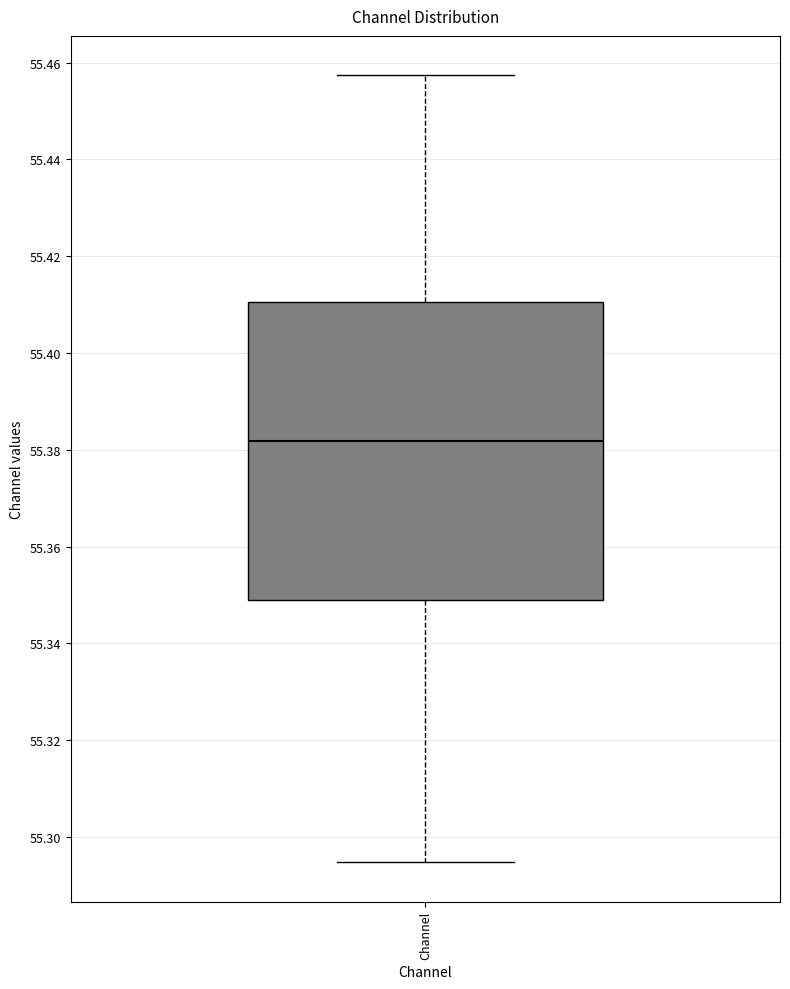

Where does the upper whisker of the box for Channel end on the y-axis? The values are not printed on the chart, so give them approximately, as read against the axis.

55.458